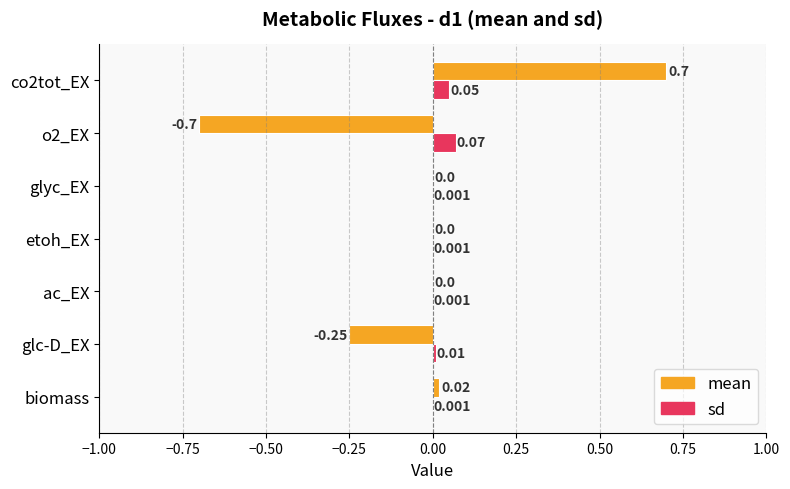

Count the number of categories in the chart.

7